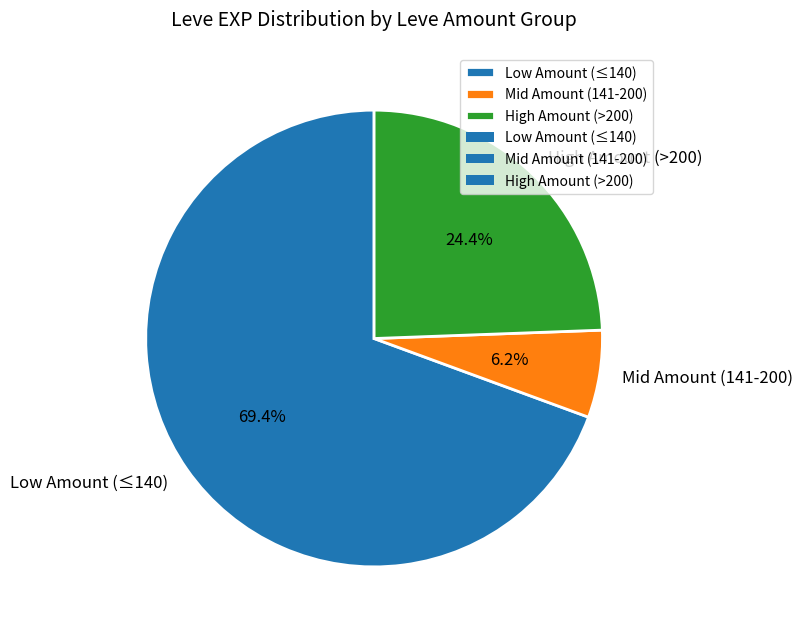

Does any single category account for the majority?

Yes